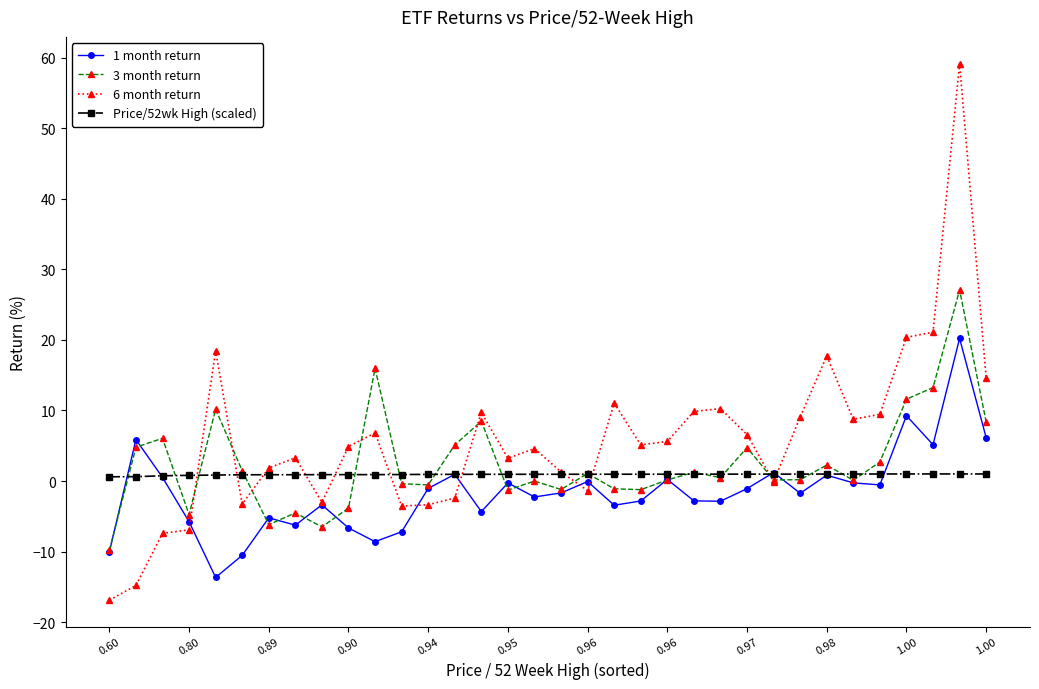

What is the smallest value displayed?

-16.9